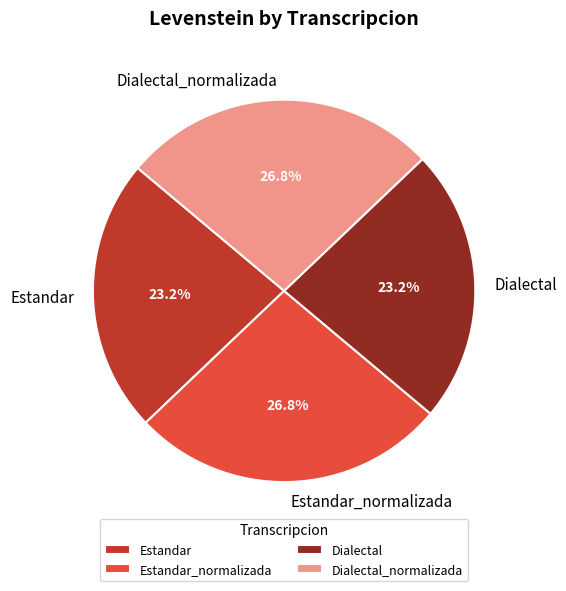

True or false: Dialectal_normalizada accounts for 27% of the total.

True